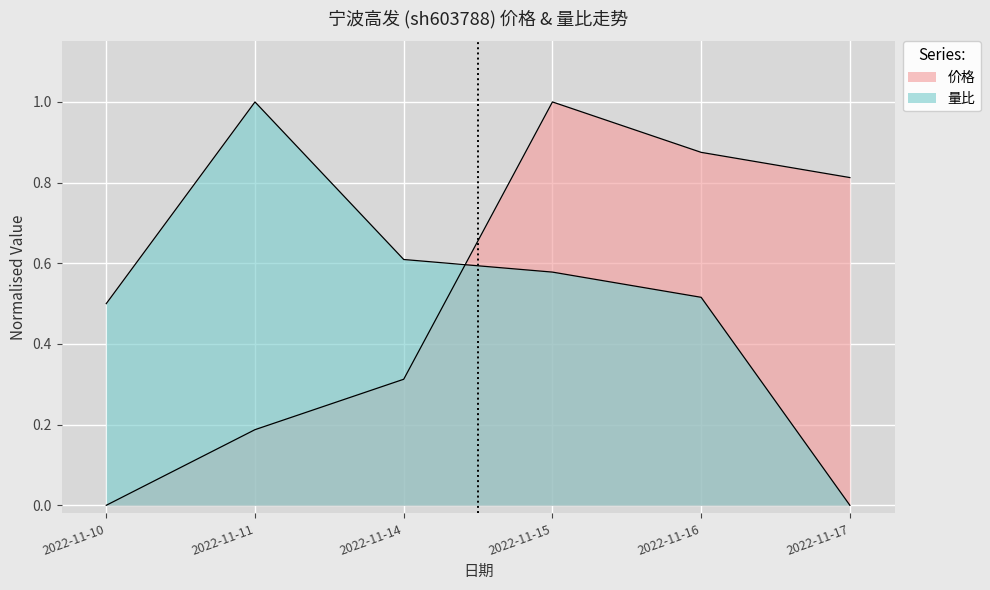

How many interior local peaks does the 量比 series have?

1